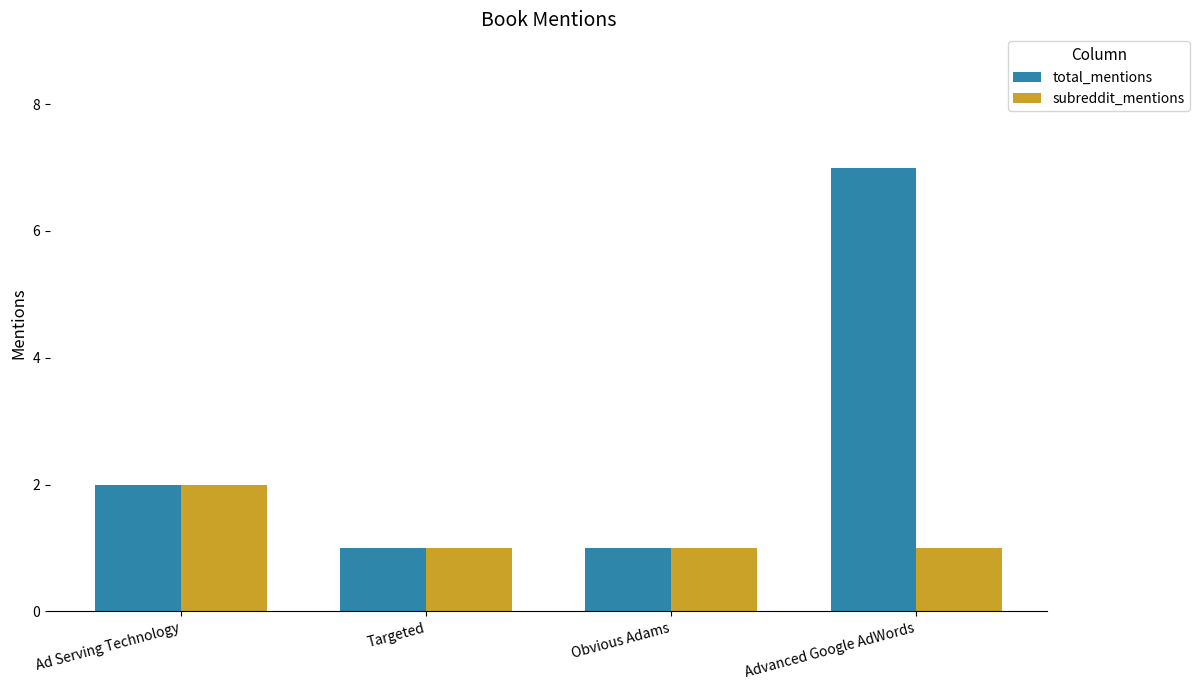

How many bars are there in total?

8